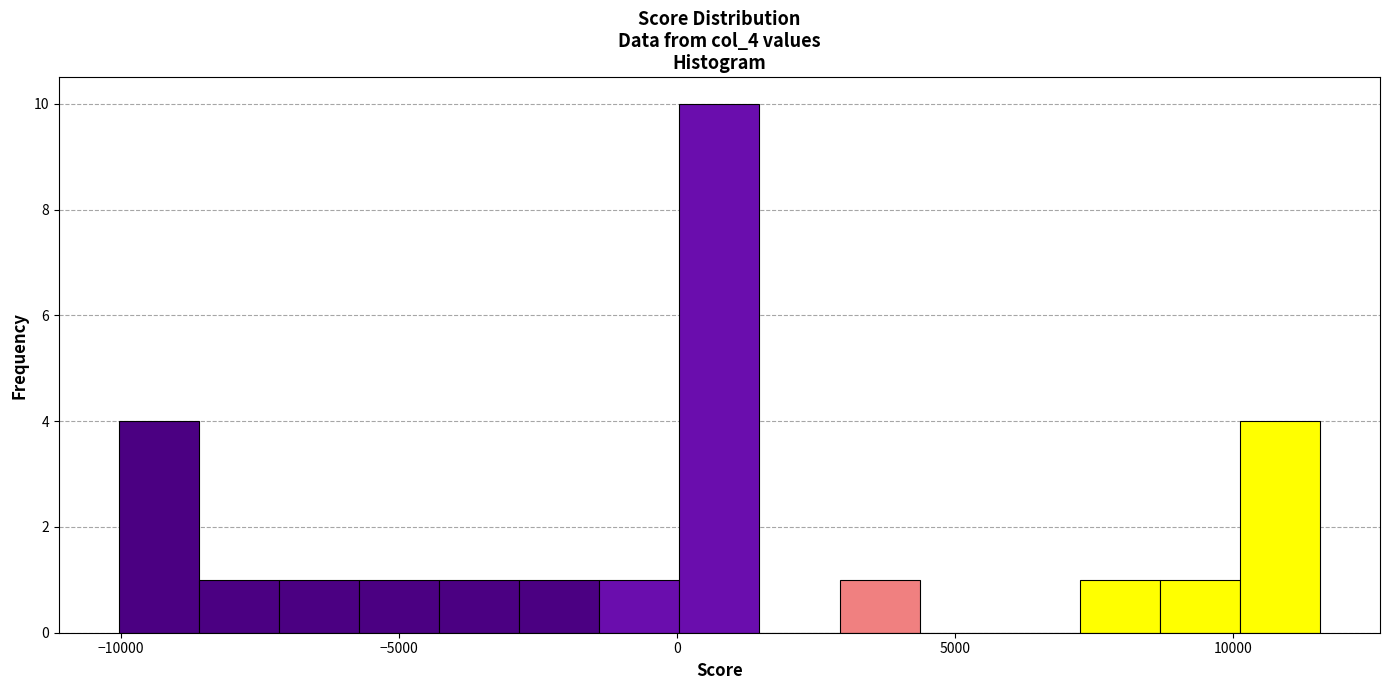

Read against the x-axis, roughly where is the centre of the tallest bar?

1000